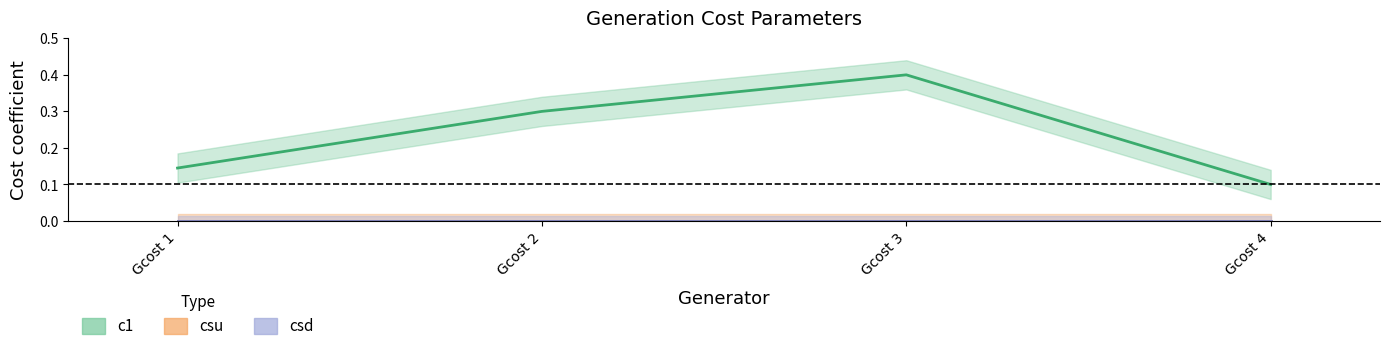

True or false: c1 and csd intersect in this chart.

False